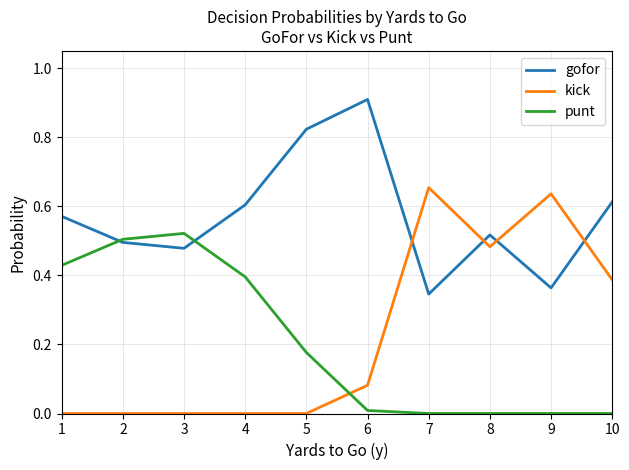

Which series has the largest total across all categories?

gofor